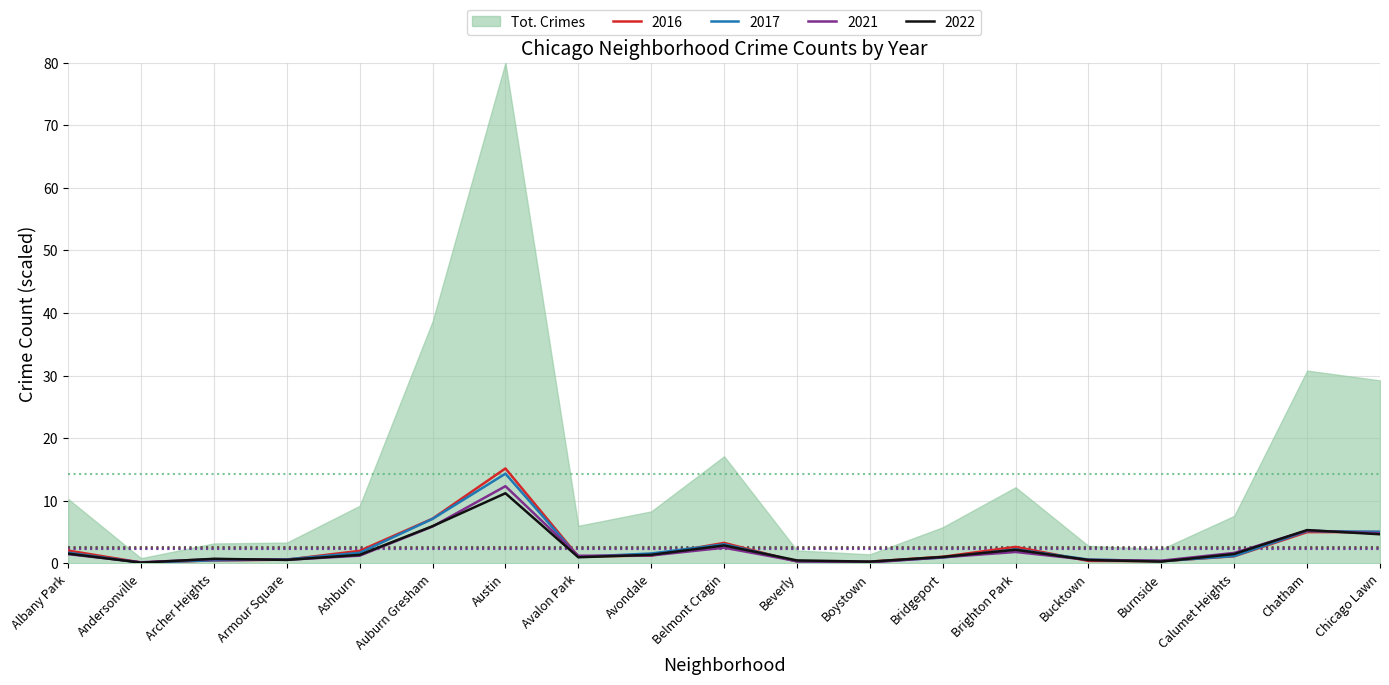

What is the difference between the 2016 values at Brighton Park and Chatham?

2.4